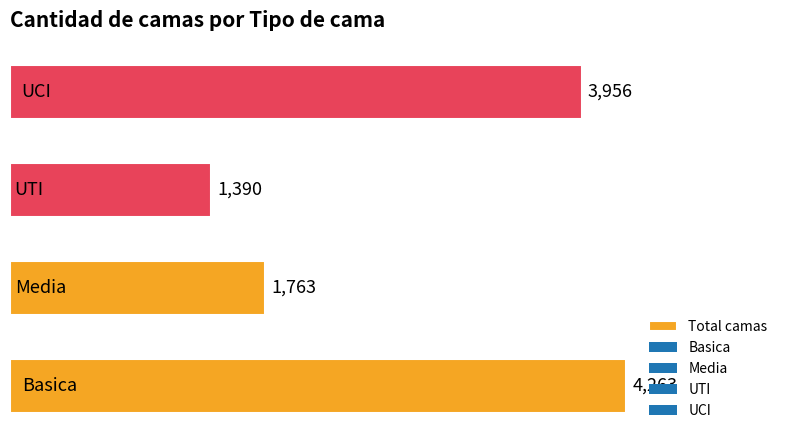

What is the difference between the second highest and second lowest values?

2193